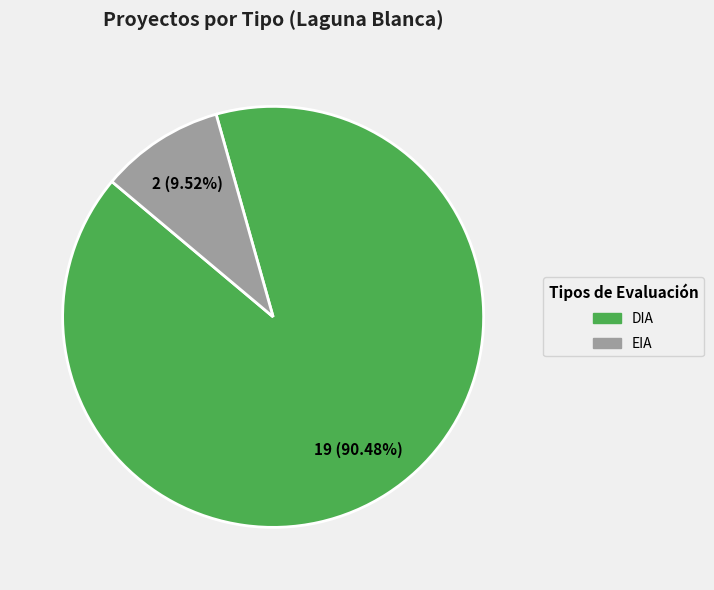

To the nearest percent, what is the difference between the largest and smallest slice percentages?

81%